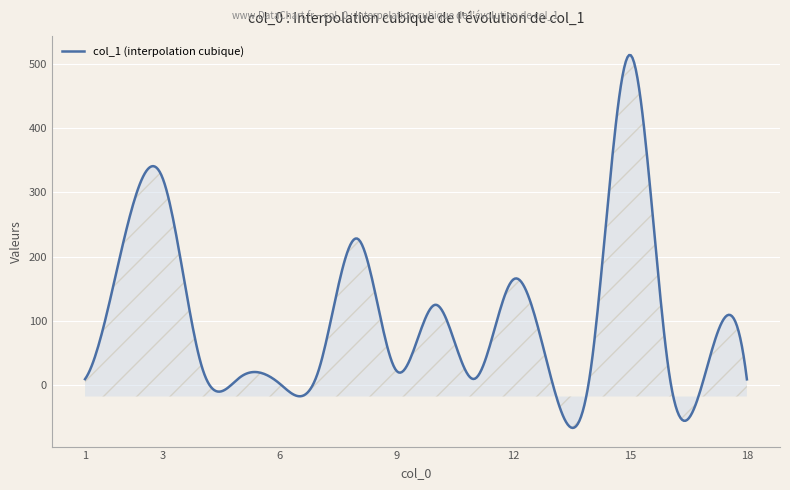

What is the difference between the maximum and minimum values?

579.9